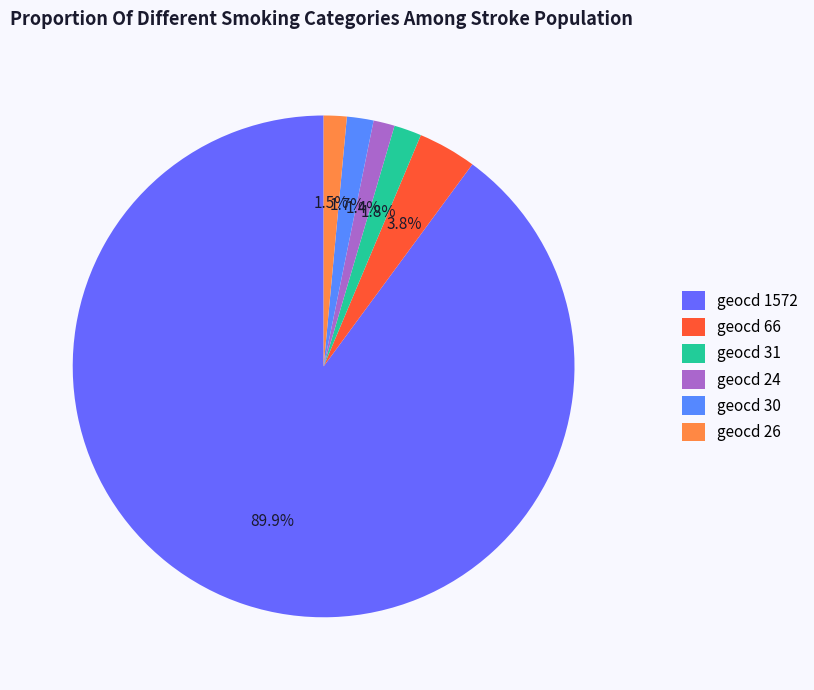

How many segments does this pie chart have?

6